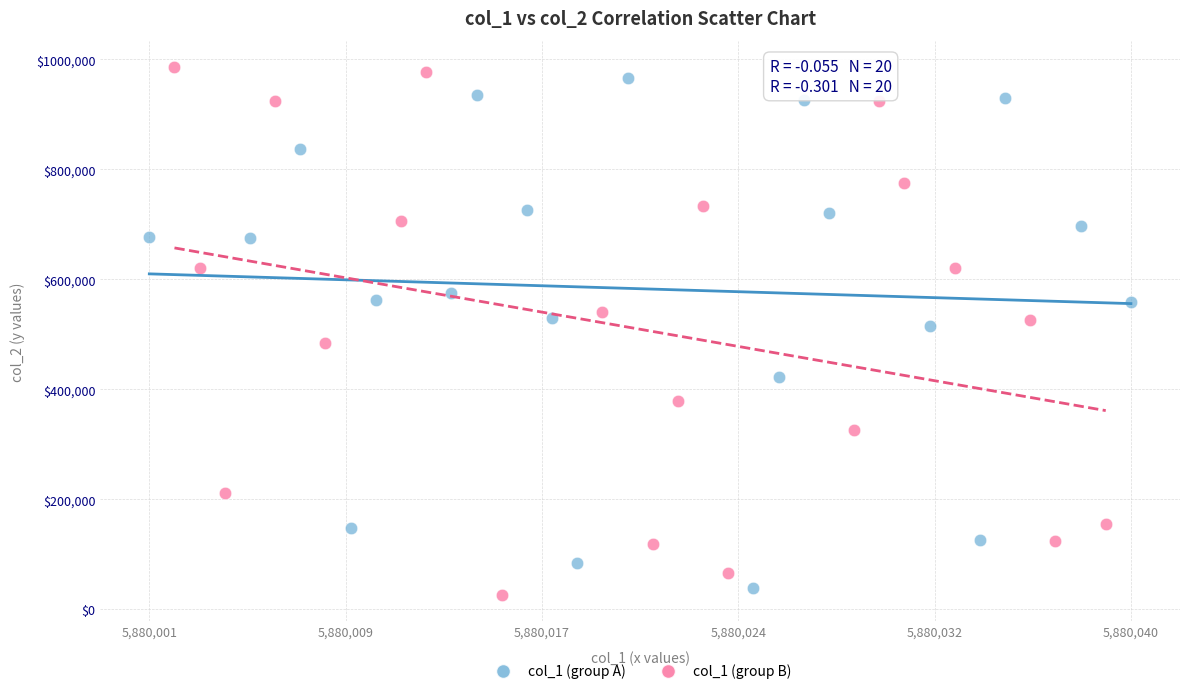

Which series contains the highest Y value?

col_1 (group B)